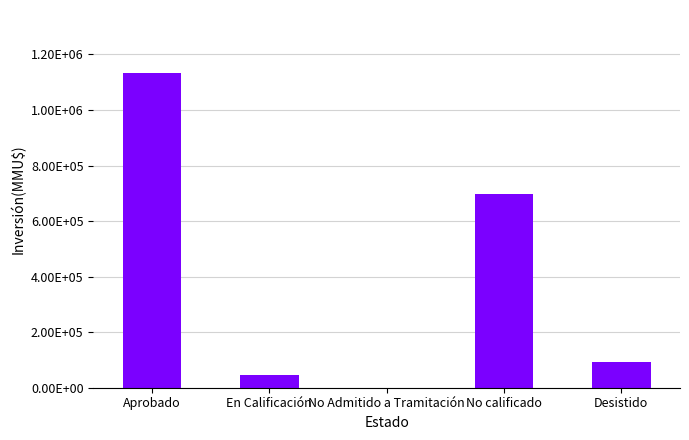

At which label is the value closest to 566730?

No calificado